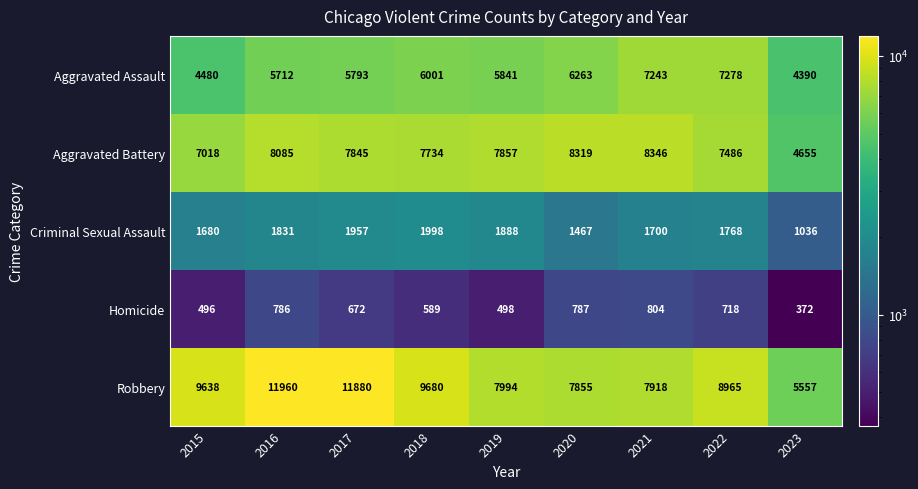

Is it true that Aggravated Battery equals 8346 at 2021?

True